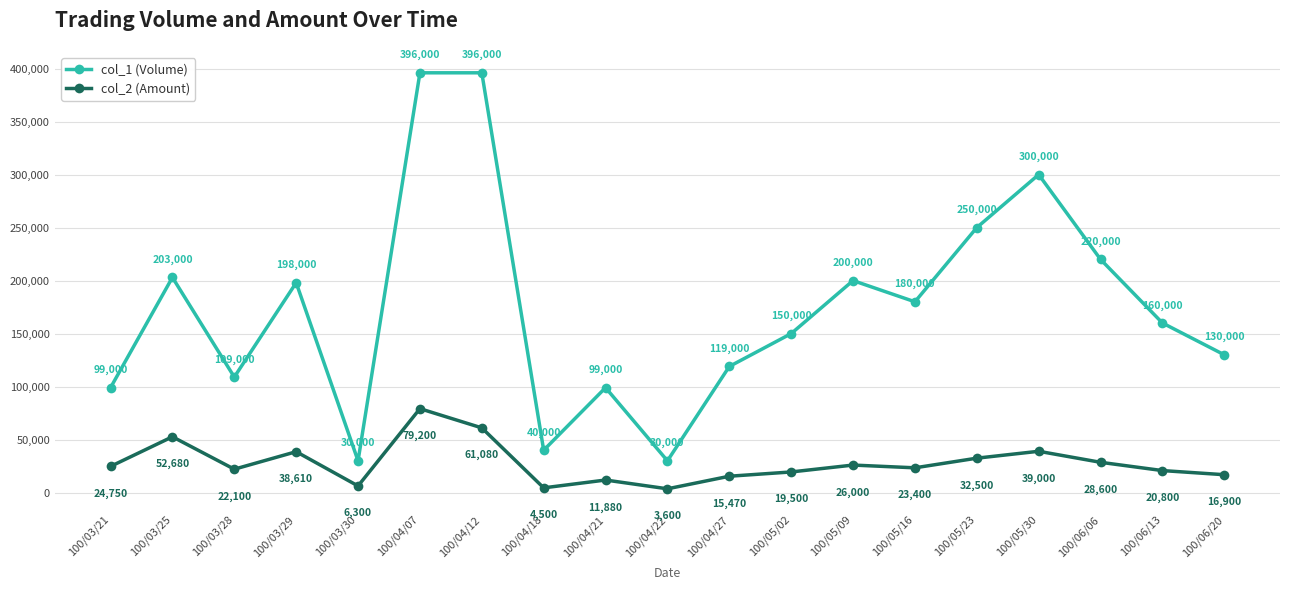

True or false: col_2 (Amount) and col_1 (Volume) intersect in this chart.

False